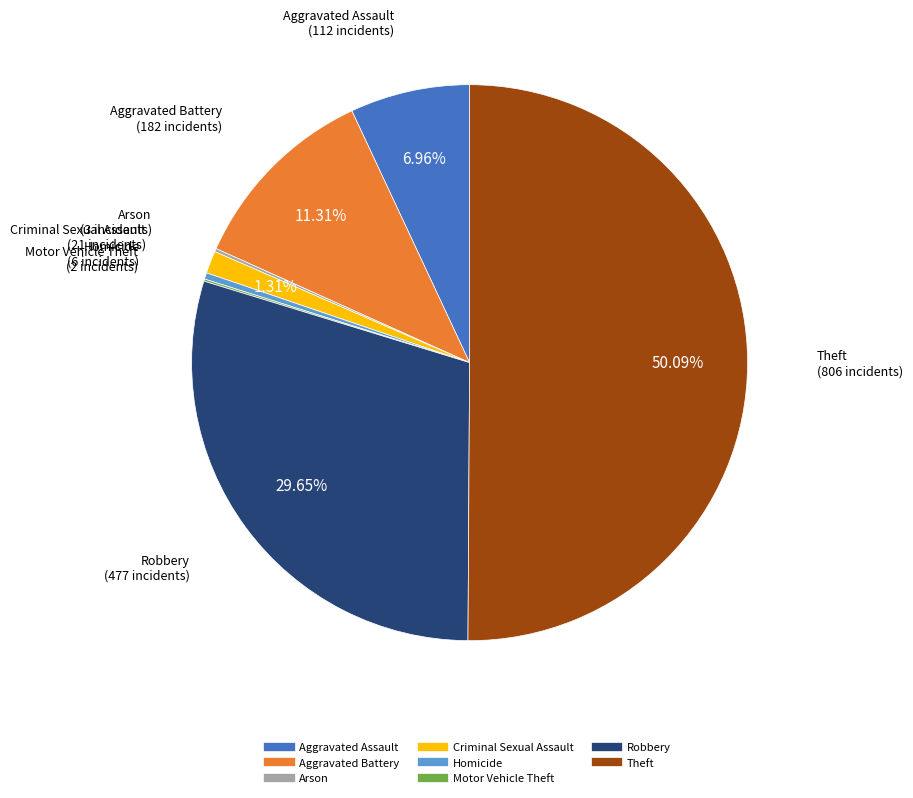

True or false: Robbery accounts for 30% of the total.

True